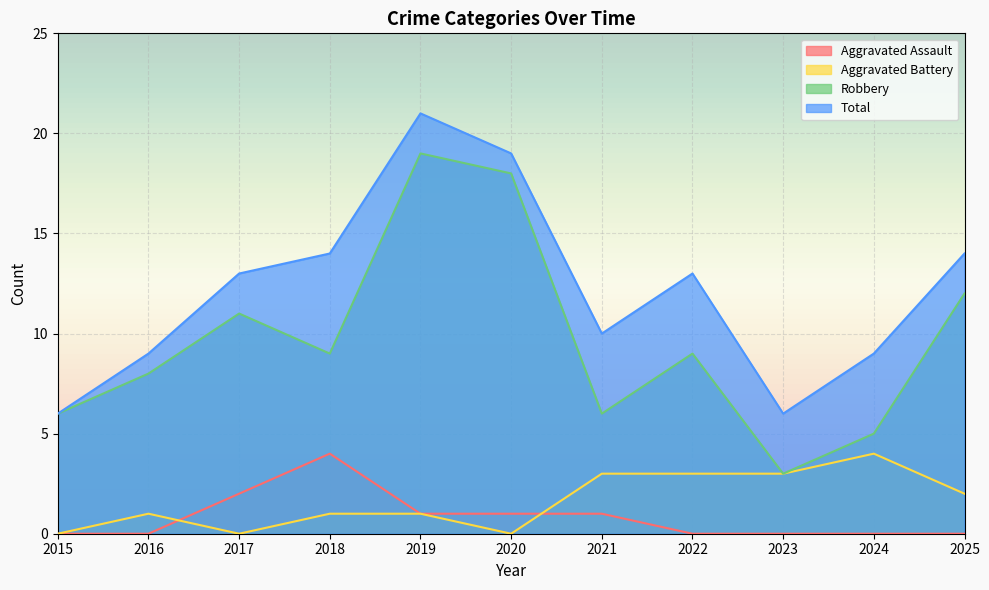

What is the value of the Aggravated Battery point at the 8th from the left?

3